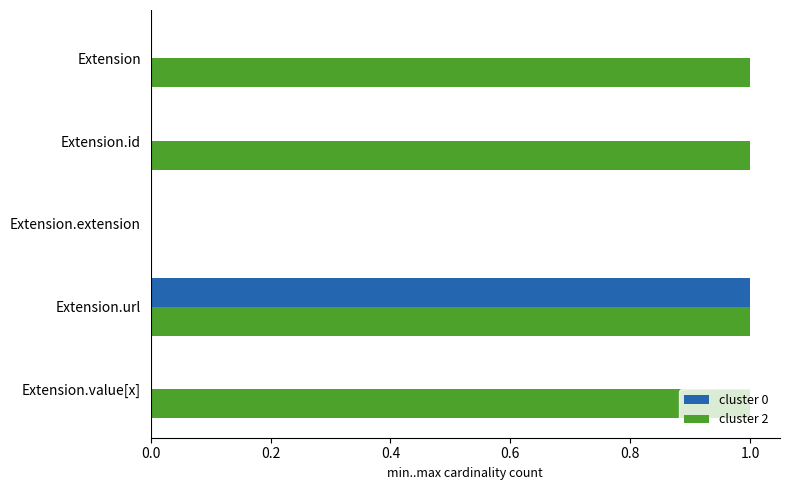

True or false: cluster 2 has a value of 0 at Extension.extension.

True